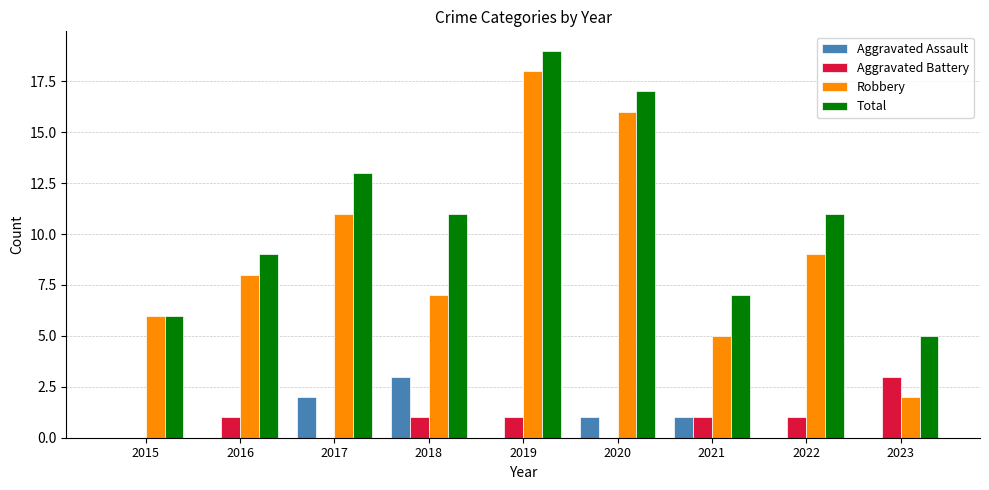

What is the sum of all Aggravated Battery values?

8